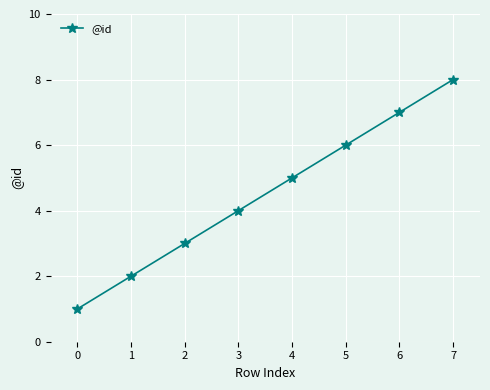

Reading left to right, list all the values displayed in this chart.

0=1	1=2	2=3	3=4	4=5	5=6	6=7	7=8